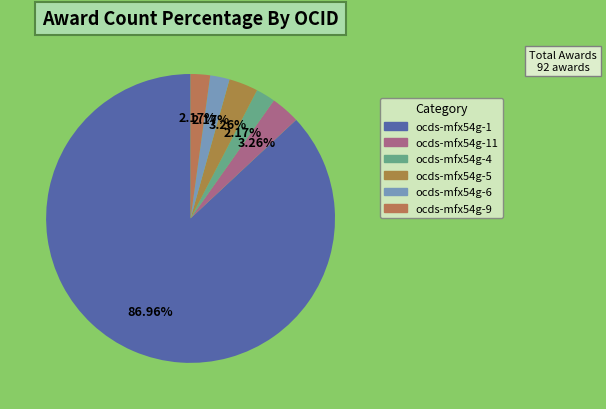

Which slice represents more than half of the pie?

ocds-mfx54g-1